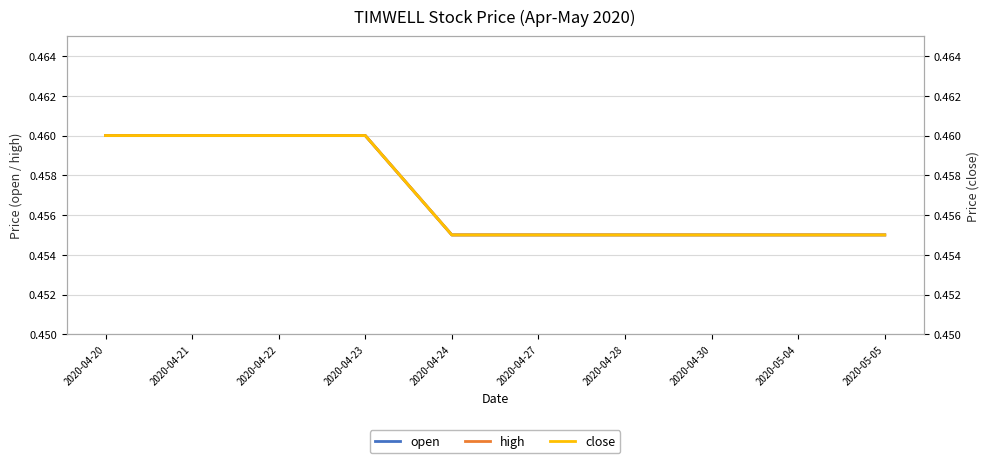

Reading left to right, transcribe all the data shown in this chart.

open: 0.5	0.5	0.5	0.5	0.5	0.5	0.5	0.5	0.5	0.5
high: 0.5	0.5	0.5	0.5	0.5	0.5	0.5	0.5	0.5	0.5
close: 0.5	0.5	0.5	0.5	0.5	0.5	0.5	0.5	0.5	0.5